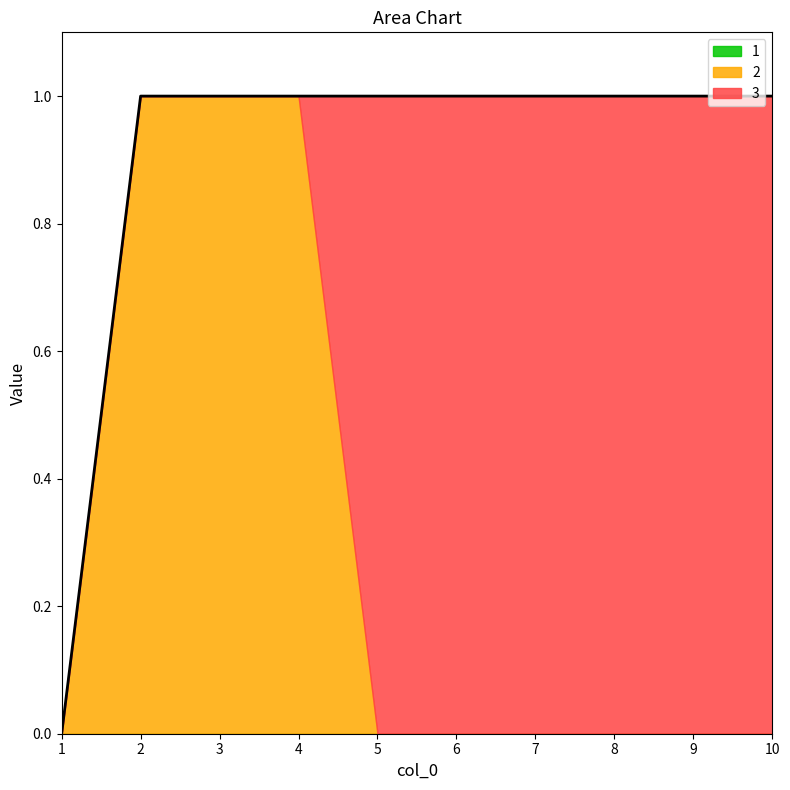

Between which two adjacent categories do 3 and 2 first intersect?

4 and 5